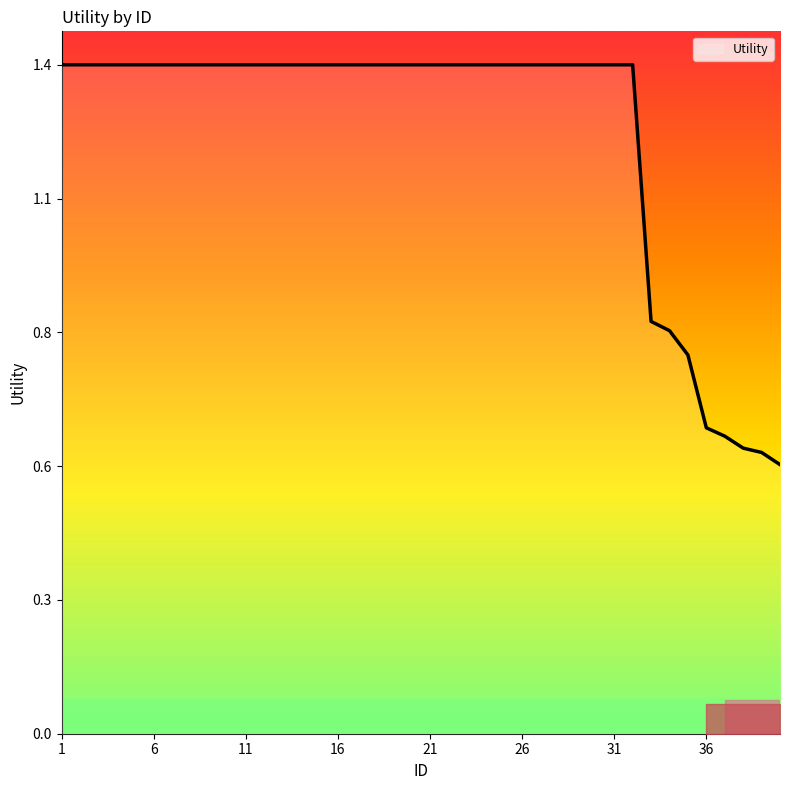

True or false: there are more than 2 points higher than both neighbors.

False